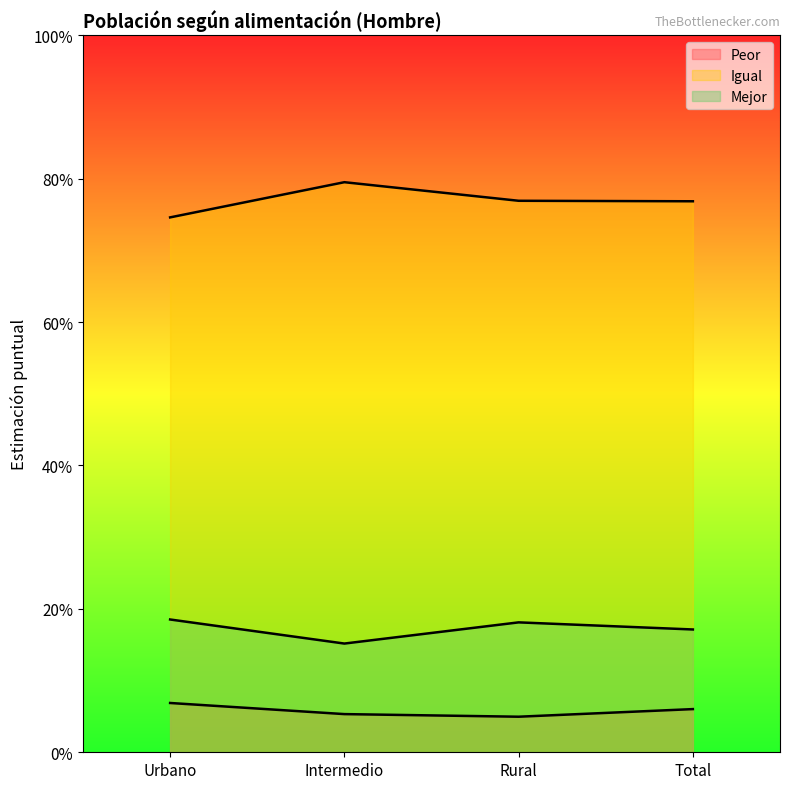

What is the maximum value for Mejor?

0.2